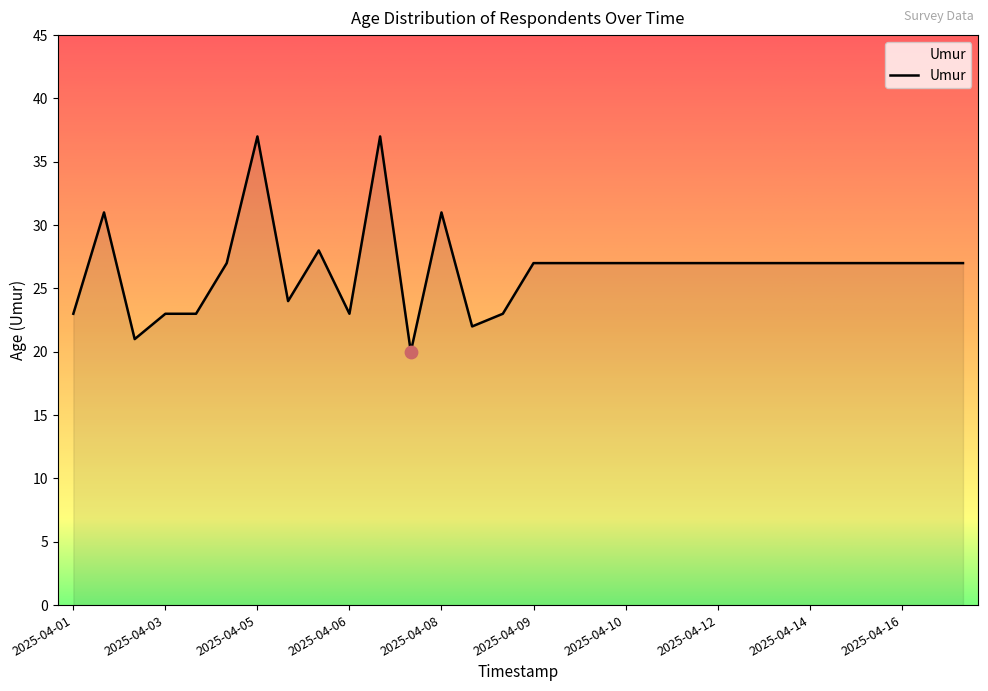

What is the maximum value shown in the chart?

37